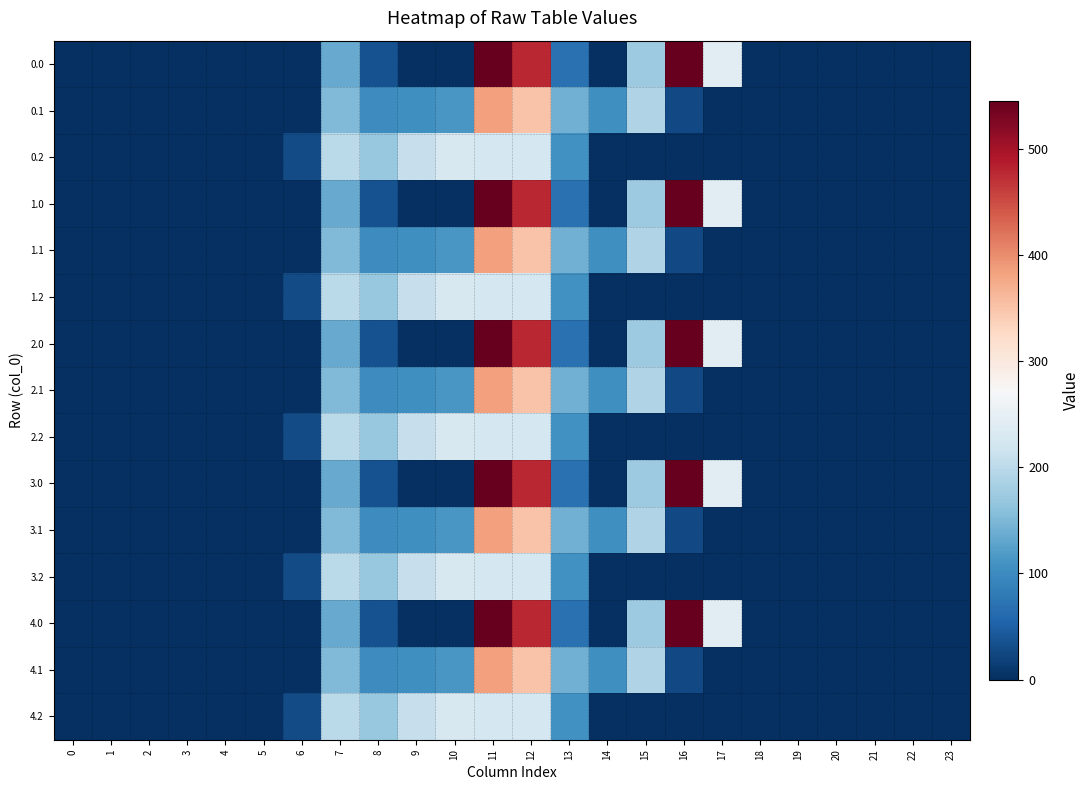

List the series in order of their peak value, lowest first.

0.2, 1.2, 2.2, 3.2, 4.2, 0.1, 1.1, 2.1, 3.1, 4.1, 0.0, 1.0, 2.0, 3.0, 4.0